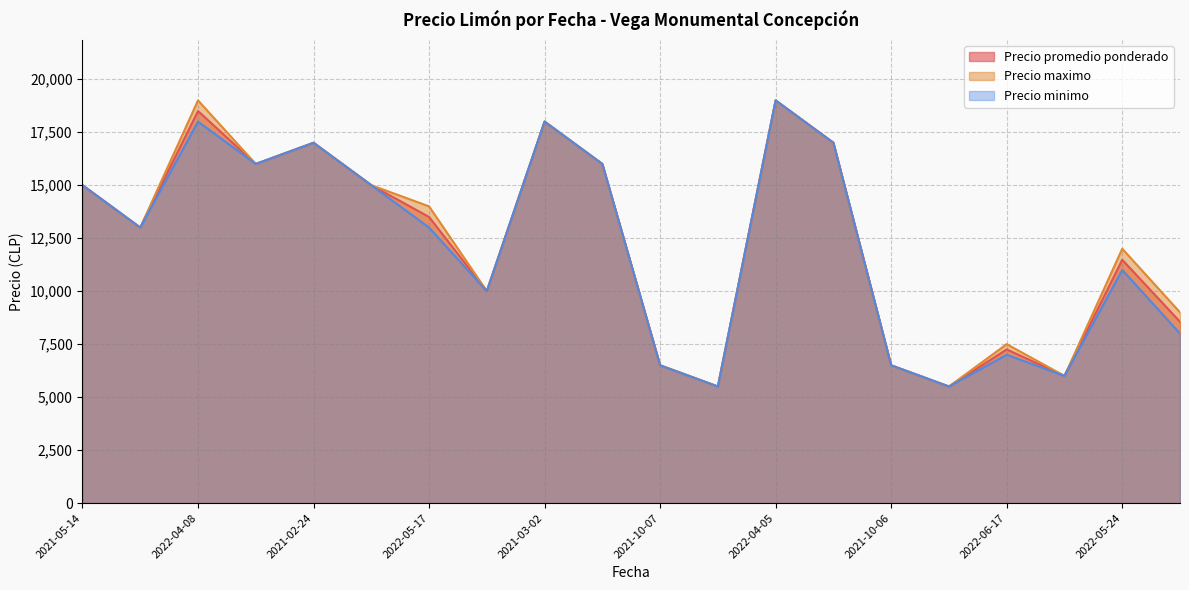

What value does the Precio maximo series have at 2021-05-14, to the nearest 50?

15000